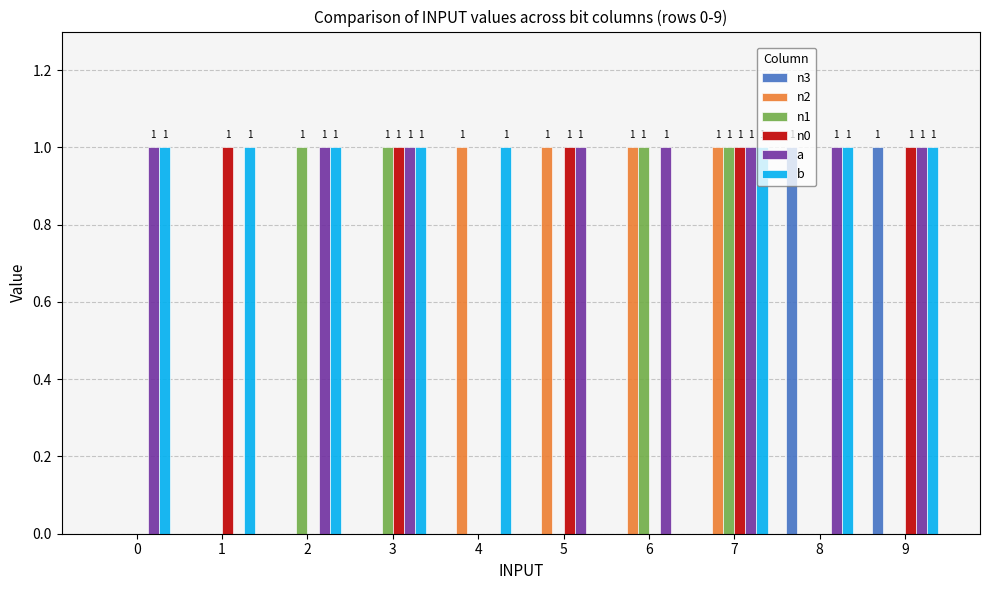

How many distinct data groups are displayed?

6